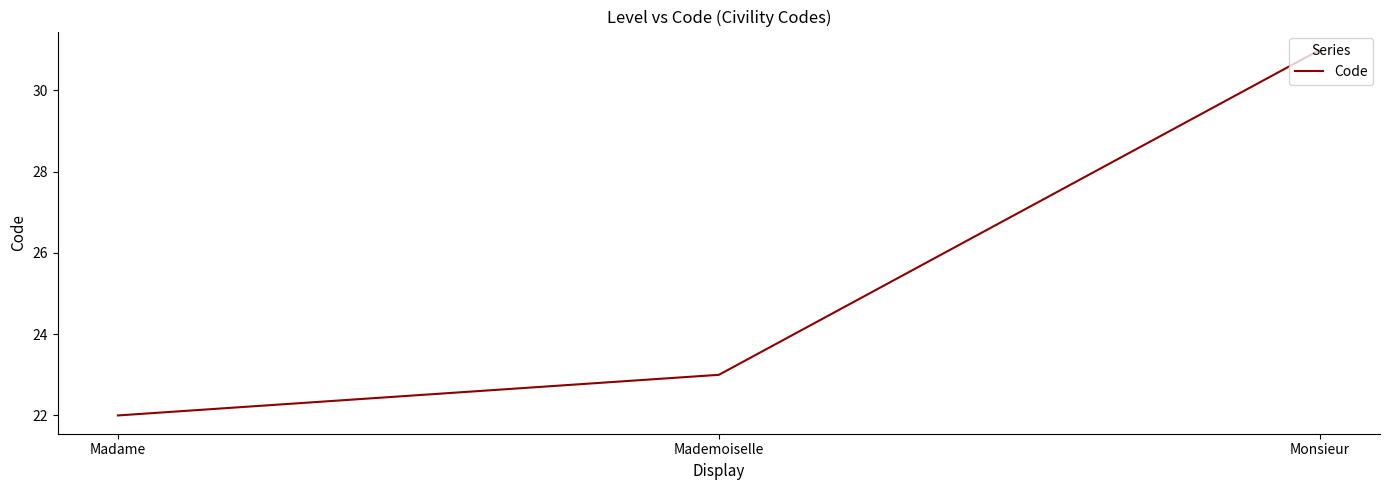

What is the change in value from Madame to Mademoiselle?

+1